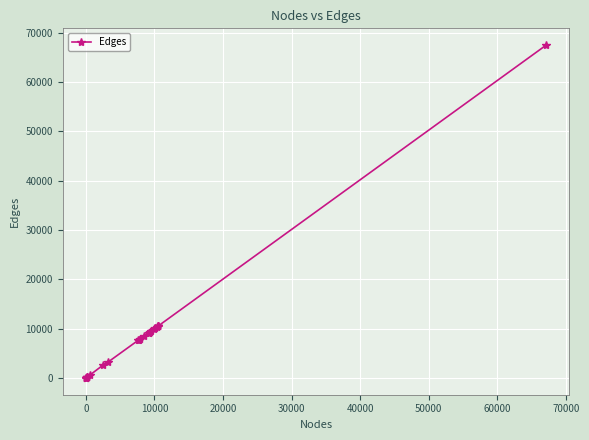

What is the value of the 18th point from the left?

9539